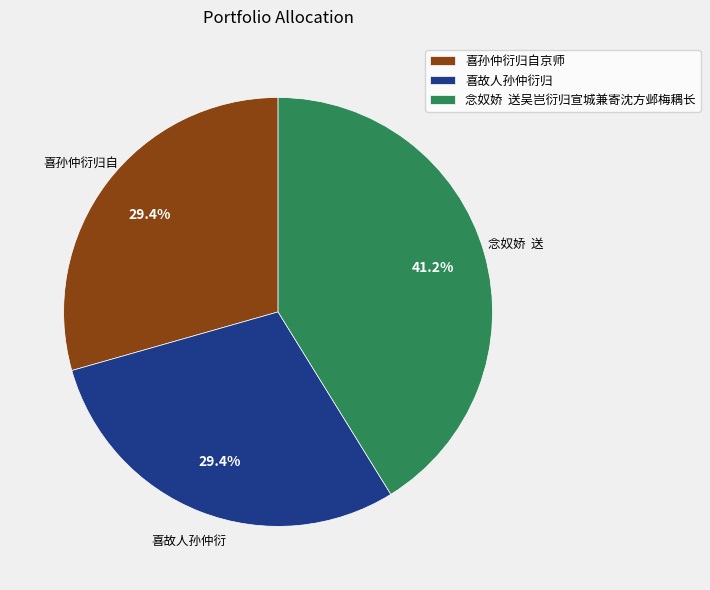

Combined, what portion of the pie is 喜故人孙仲衍归 and 念奴娇 送吴岂衍归宣城兼寄沈方邺梅耦长?

70.6%